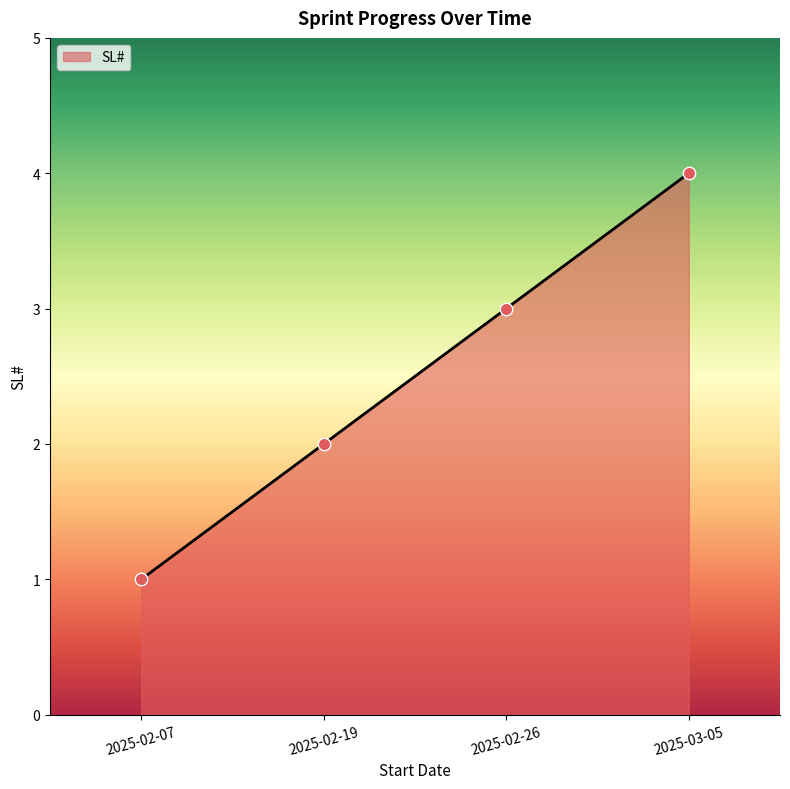

Between 2025-02-26 and 2025-02-19, which is larger?

2025-02-26